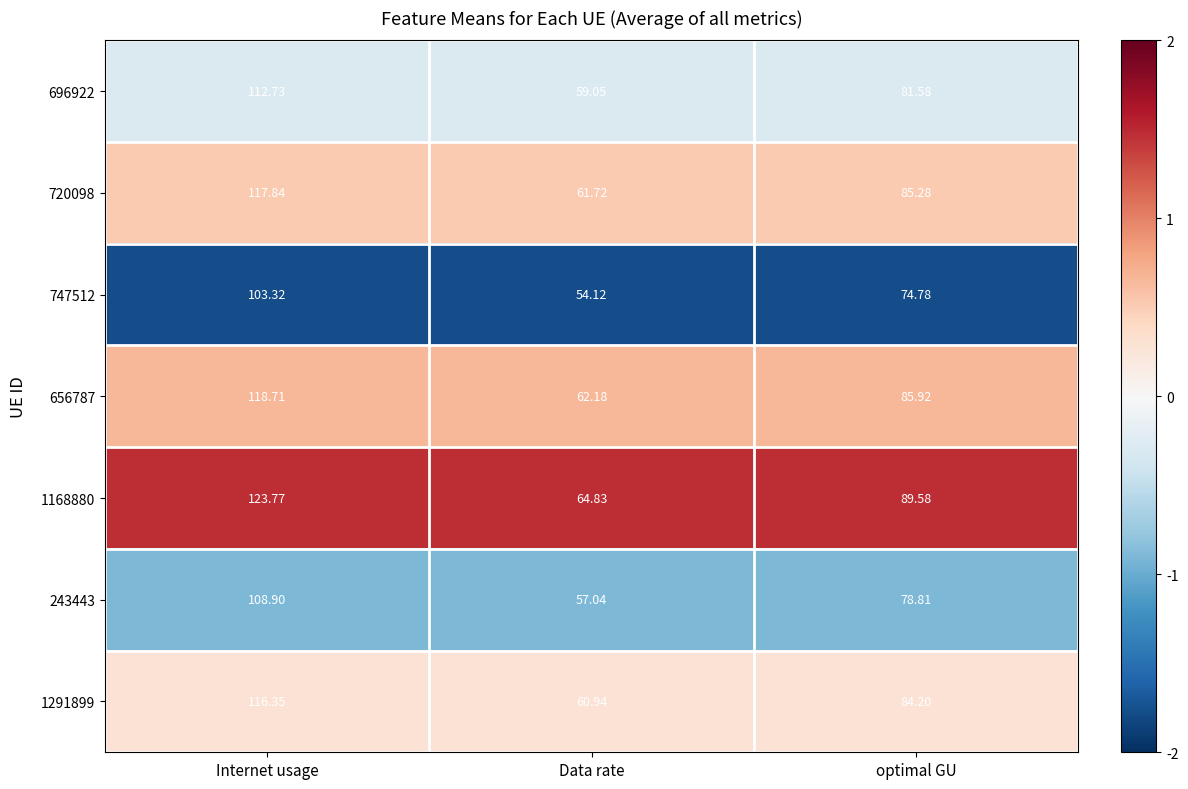

At which category is the sum across all series the highest?

Internet usage